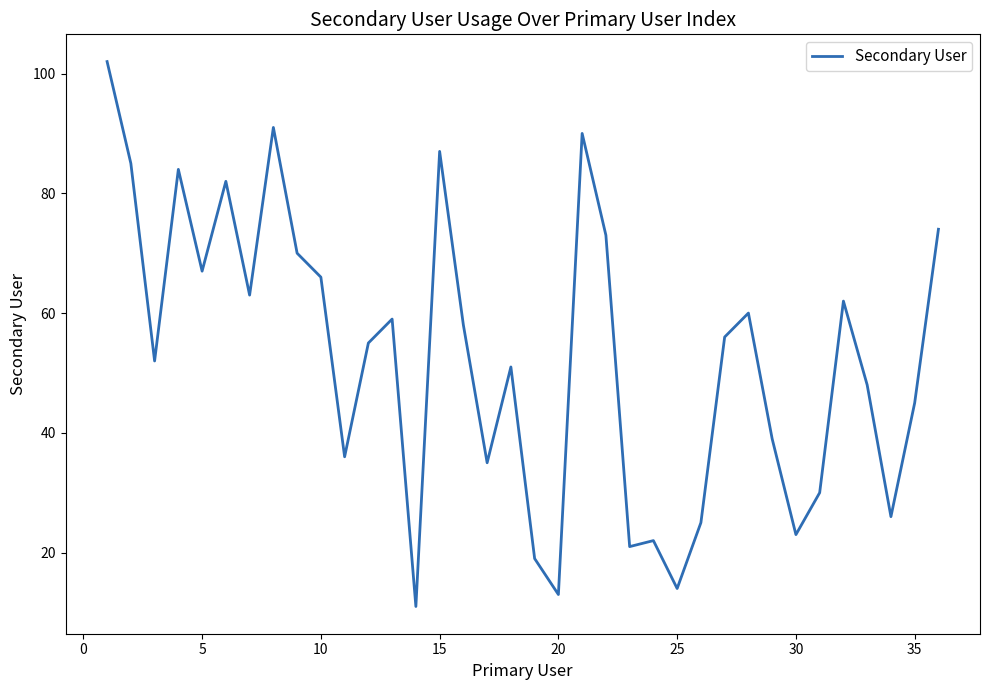

How many lines are shown in the chart?

1